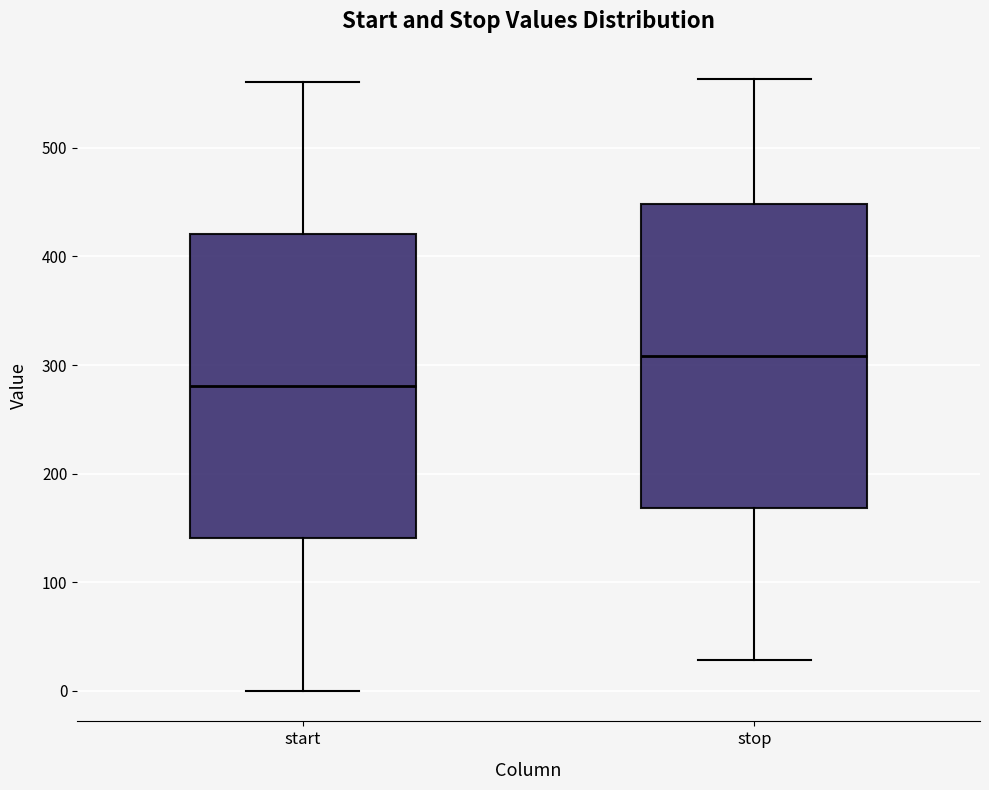

Reading left to right, transcribe this box plot: for each box, give where its median line is, the range the box spans, and where its two whiskers end, as read against the y-axis. The values are not printed on the chart, so give them approximately, as read against the axis.

start: median 280, box 140 to 420, whiskers 0 to 560
stop: median 310, box 170 to 450, whiskers 30 to 560